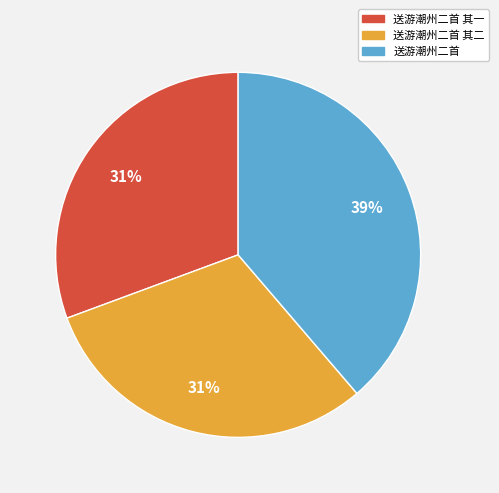

Does 送游潮州二首 represent more than half of the total?

No